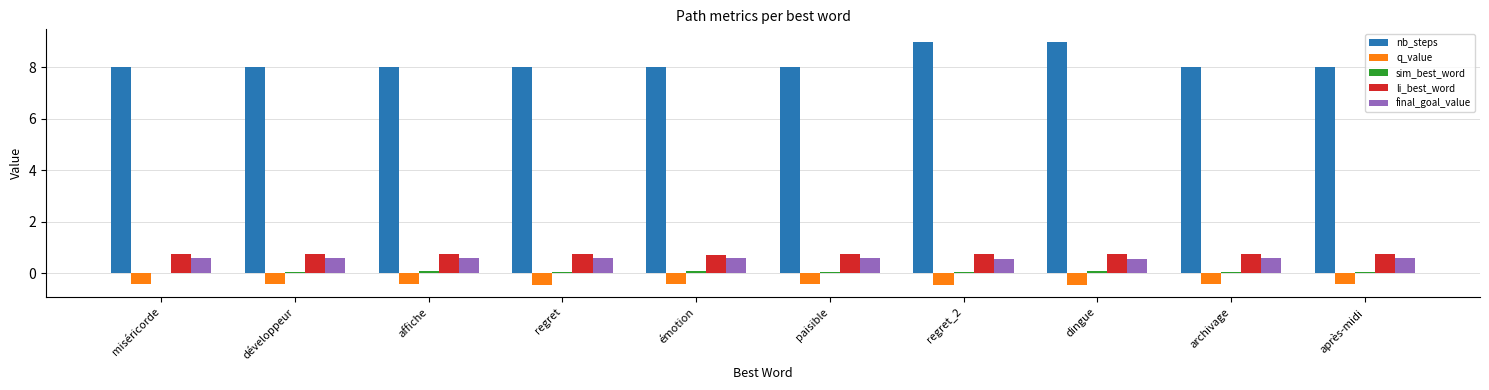

What is the maximum value shown in the chart?

9.0